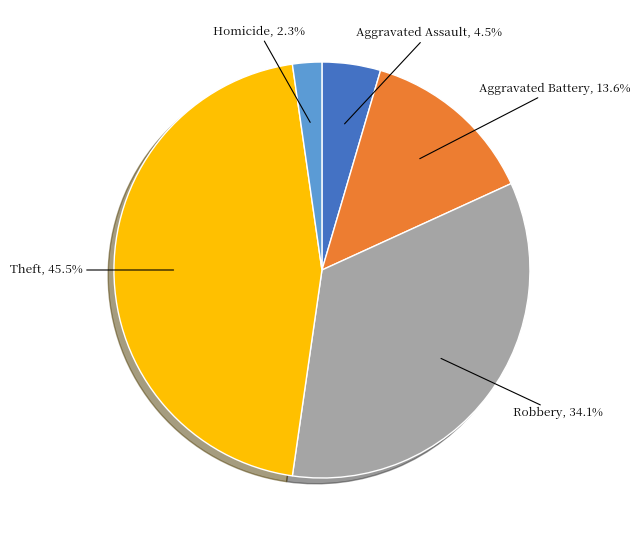

Does any single category account for the majority?

No